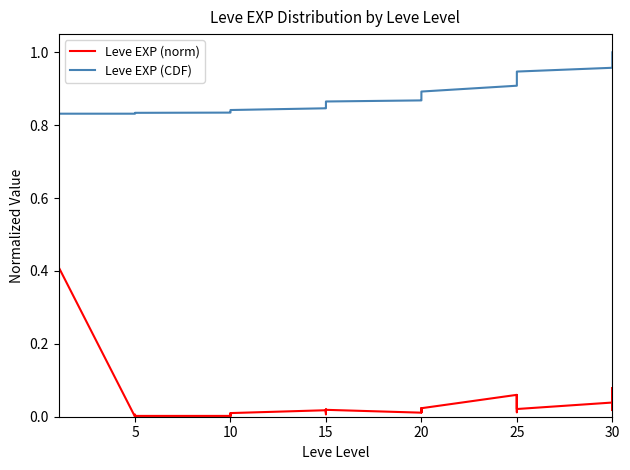

What is the total value across all series at 15?

0.9